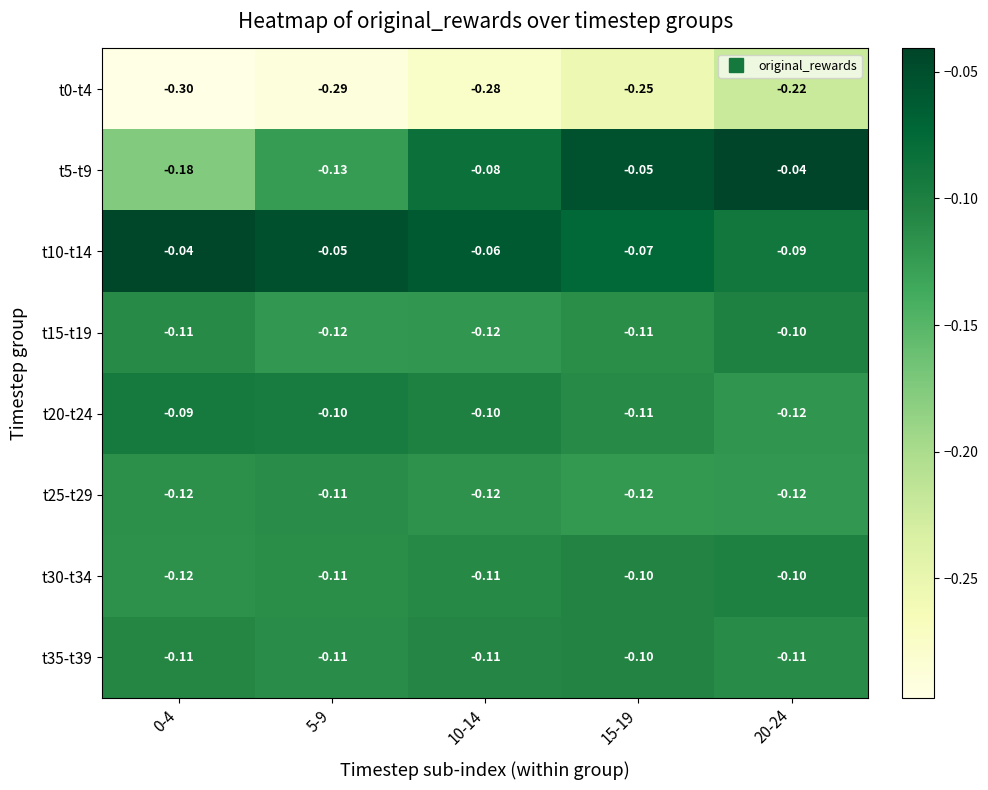

Is the value of t5-t9 at 0-4 greater than the value of t20-t24 at 20-24?

No